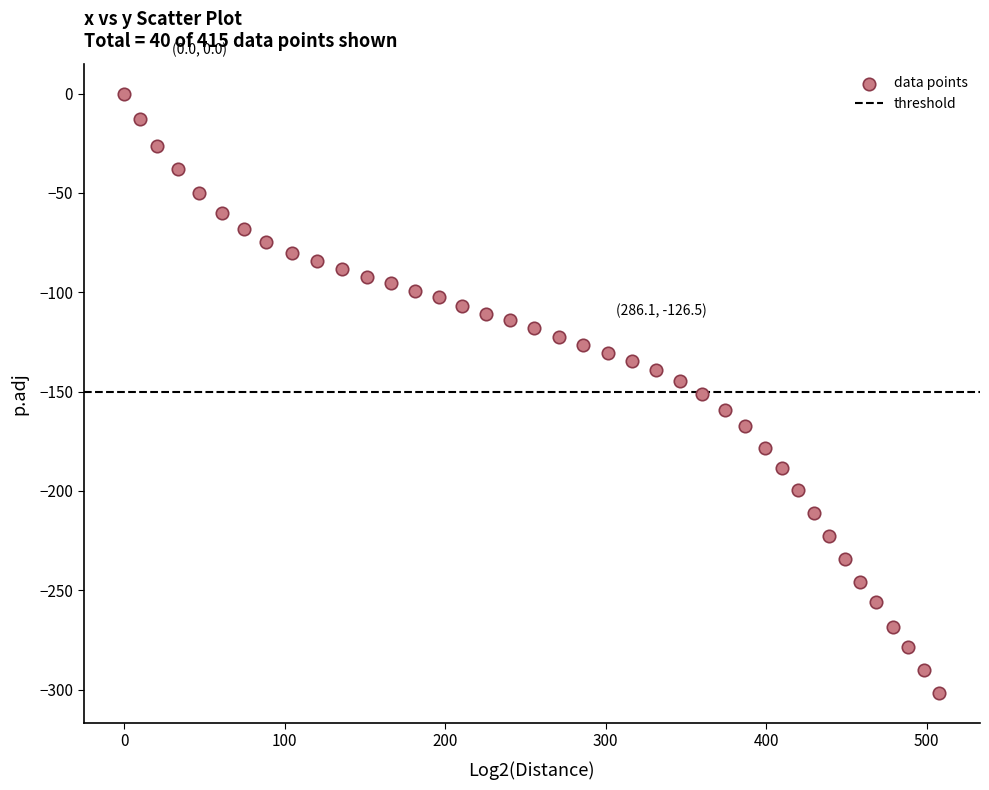

What is the range of X values (max minus min)?

507.8